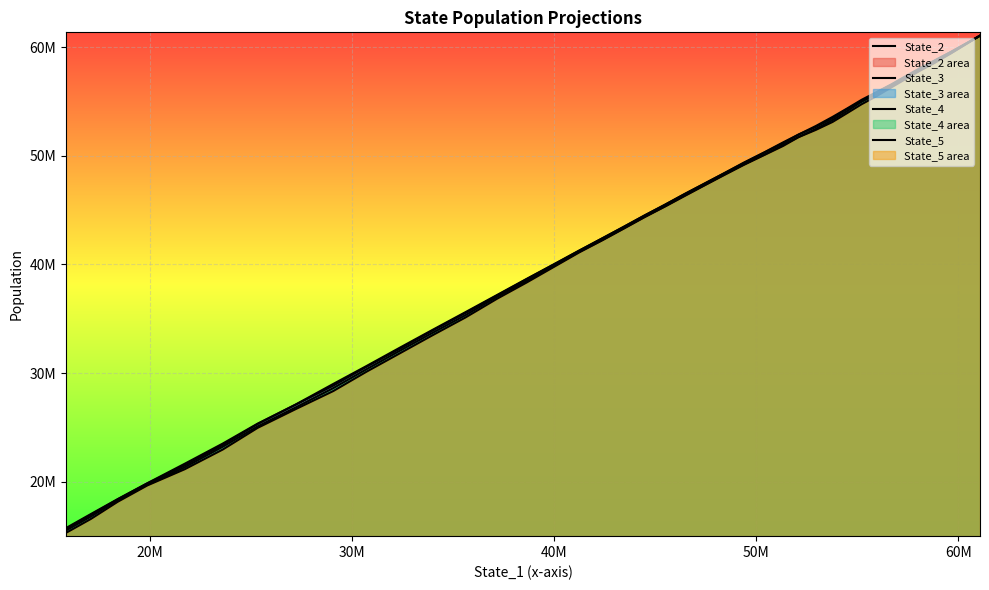

Rank the series by their average value, from lowest to highest.

State_5, State_4, State_3, State_2